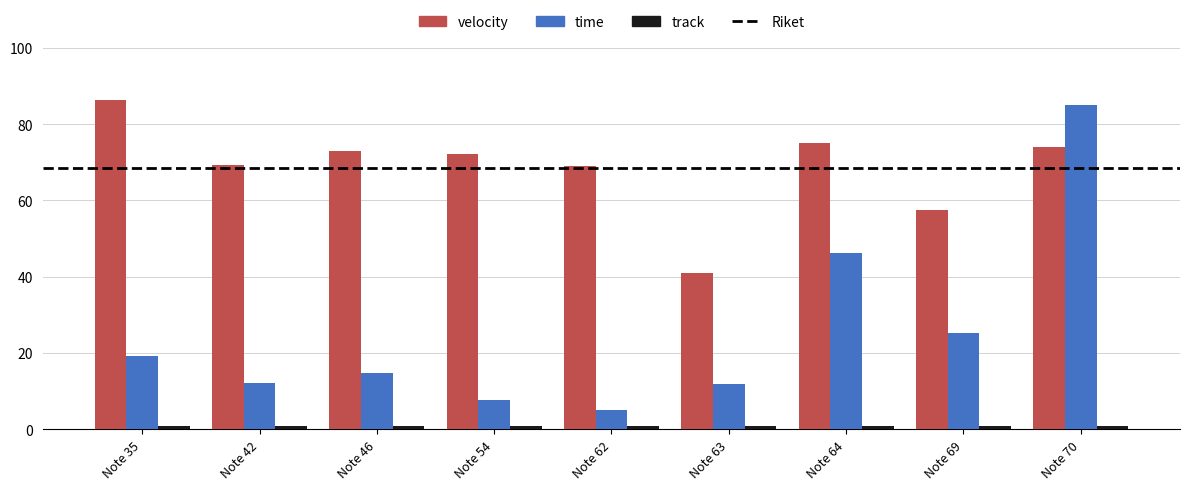

How many values in the time series exceed 14?

5